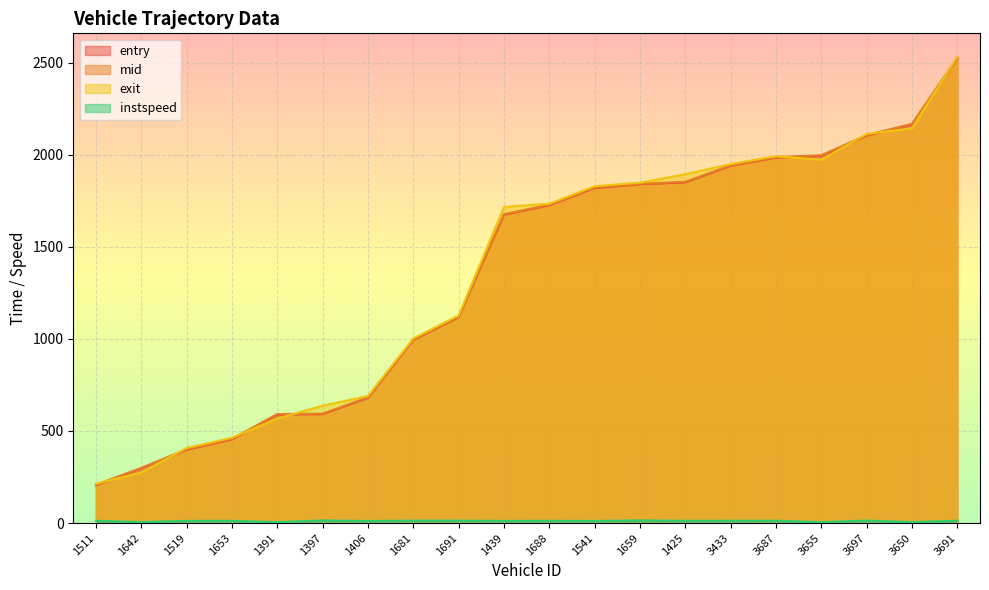

What is the difference between the exit values at 3433 and 1425?

55.4